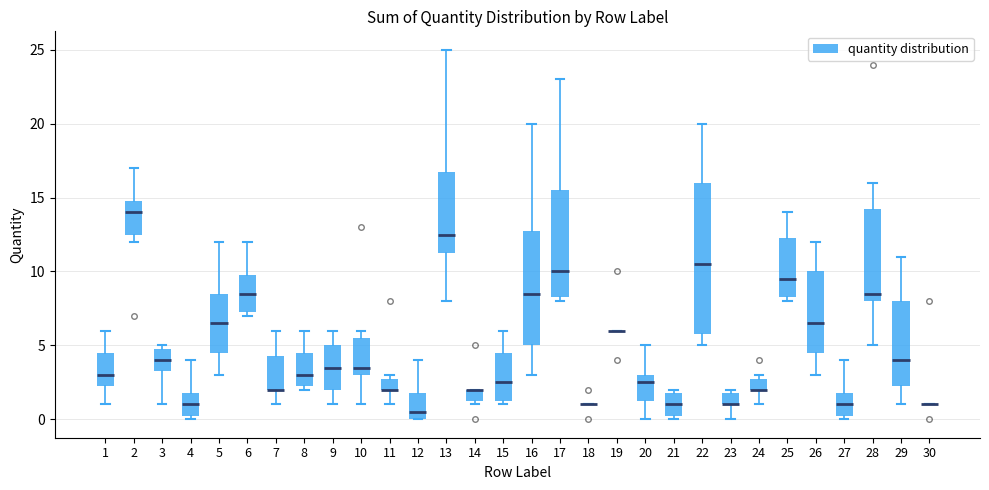

Comparing the boxes themselves (not the whiskers), which one is the tallest?

22